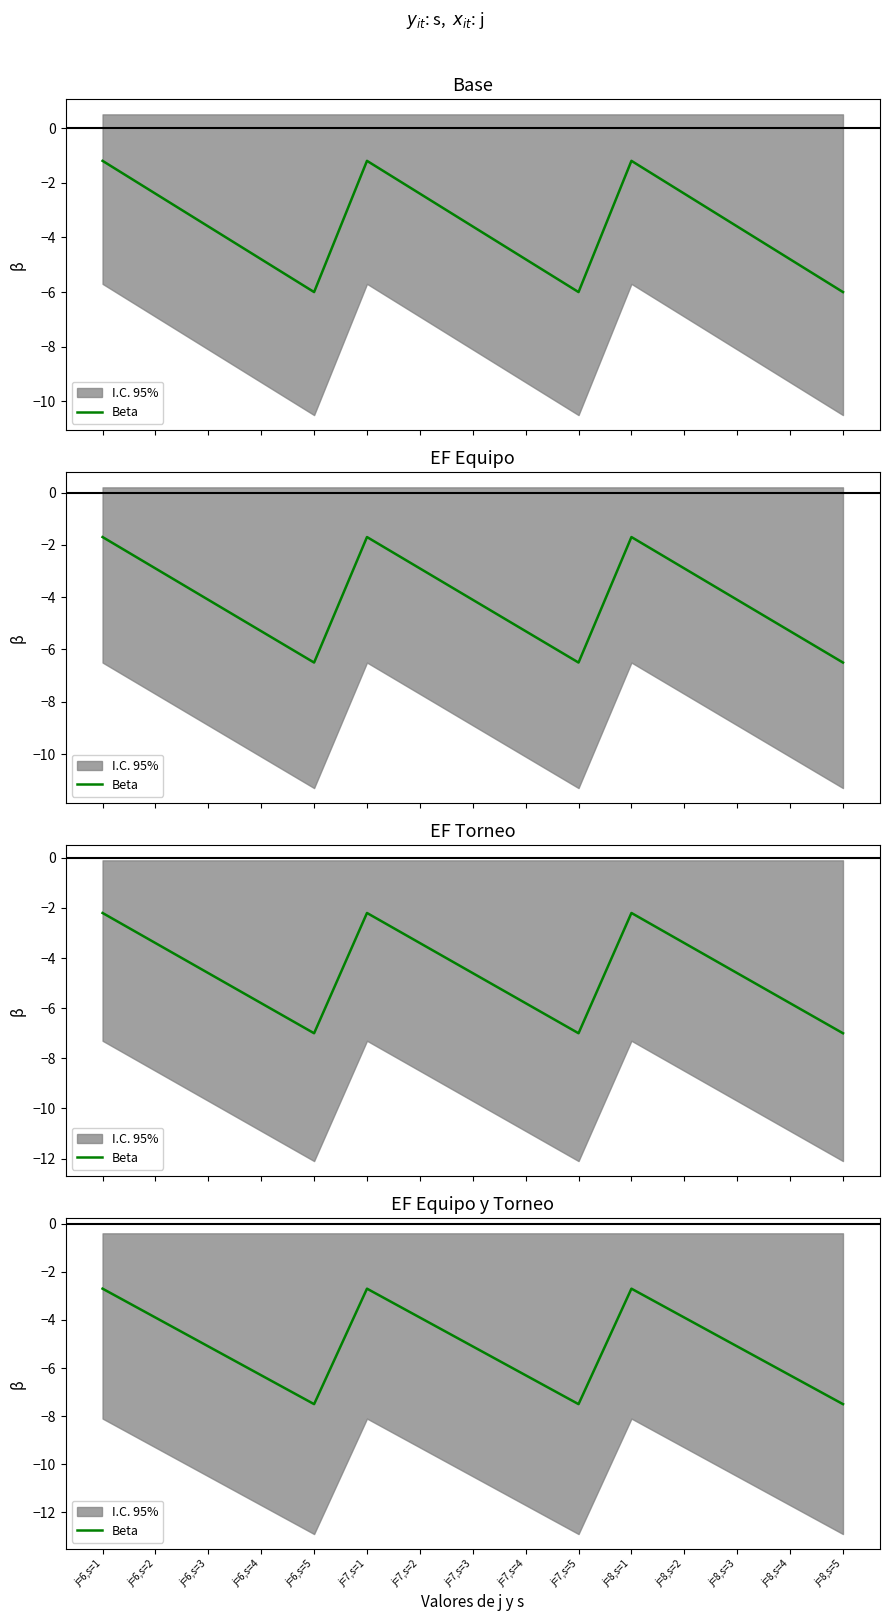

Does the chart display data point markers on the line(s)?

No